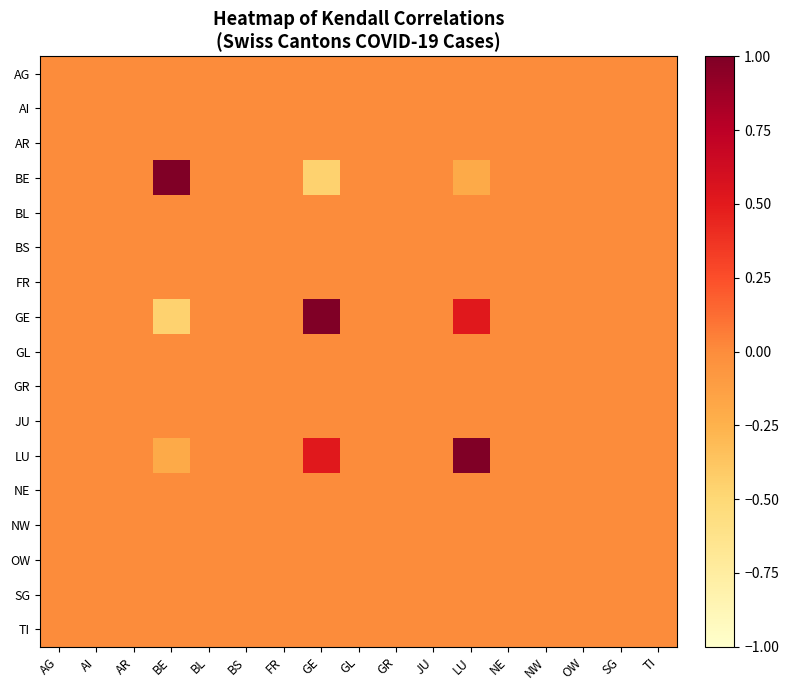

At which category is the sum across all series the highest?

LU